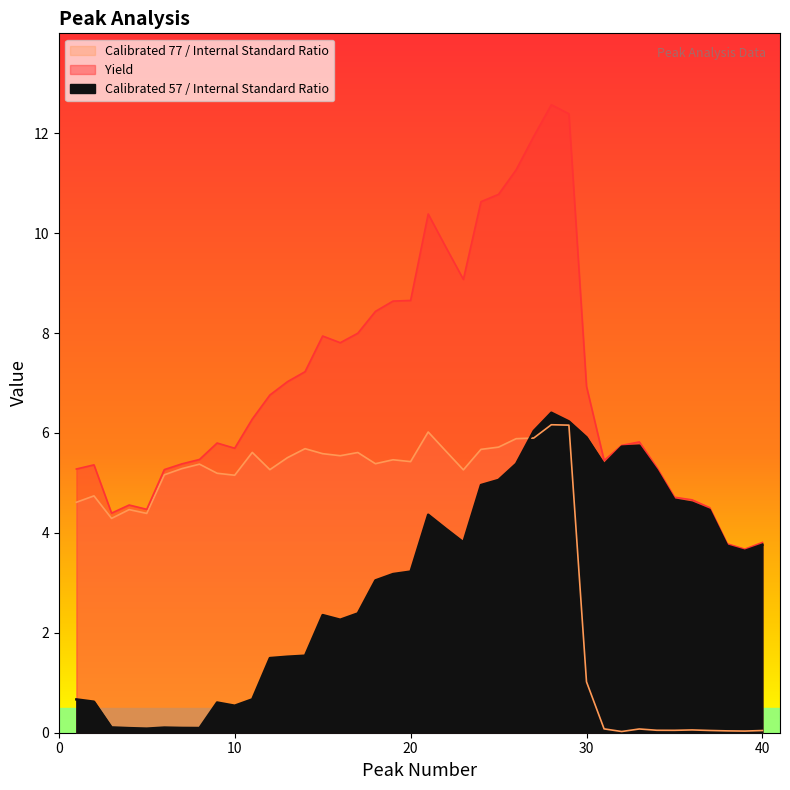

At which label does Calibrated 57 / Internal Standard Ratio reach its peak?

28